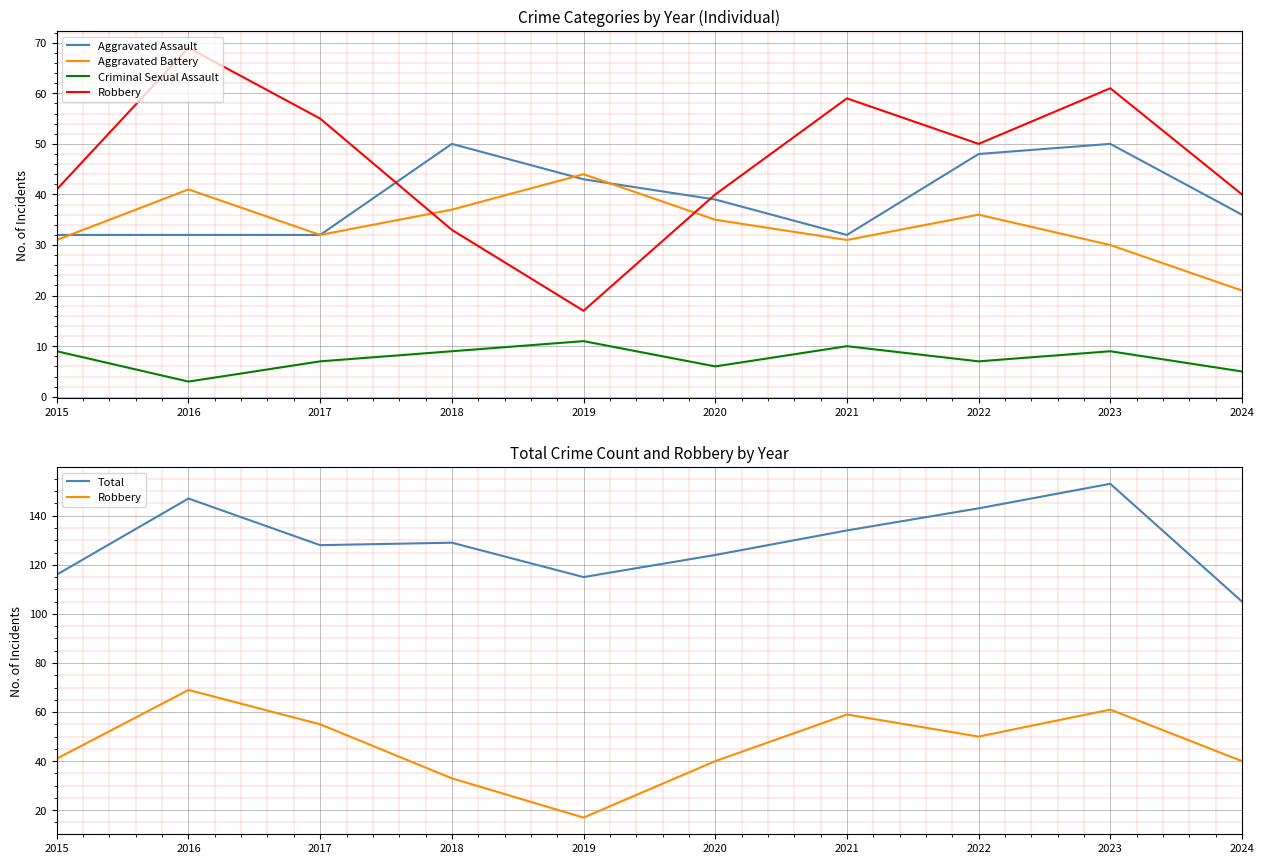

Which series has the widest spread of values?

Robbery